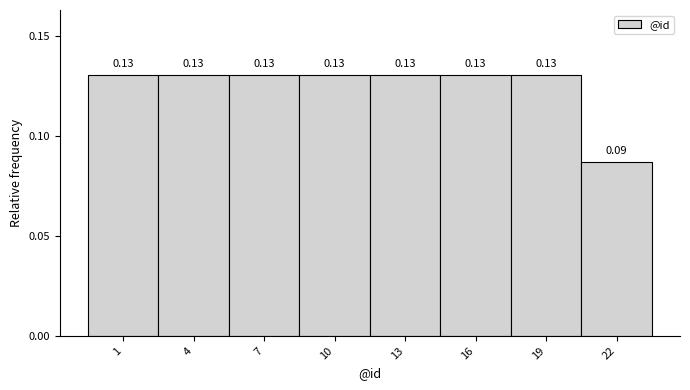

What is the sum of the values at 13 and 1?

0.3